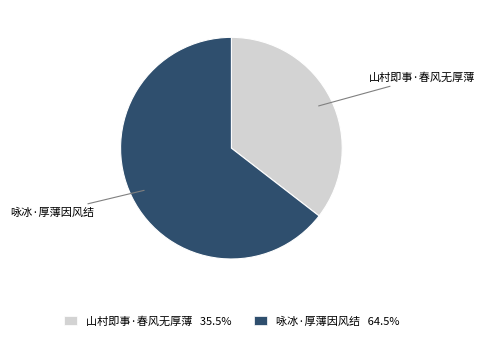

Is 咏冰·厚薄因风结 64.5% the majority of the pie?

Yes